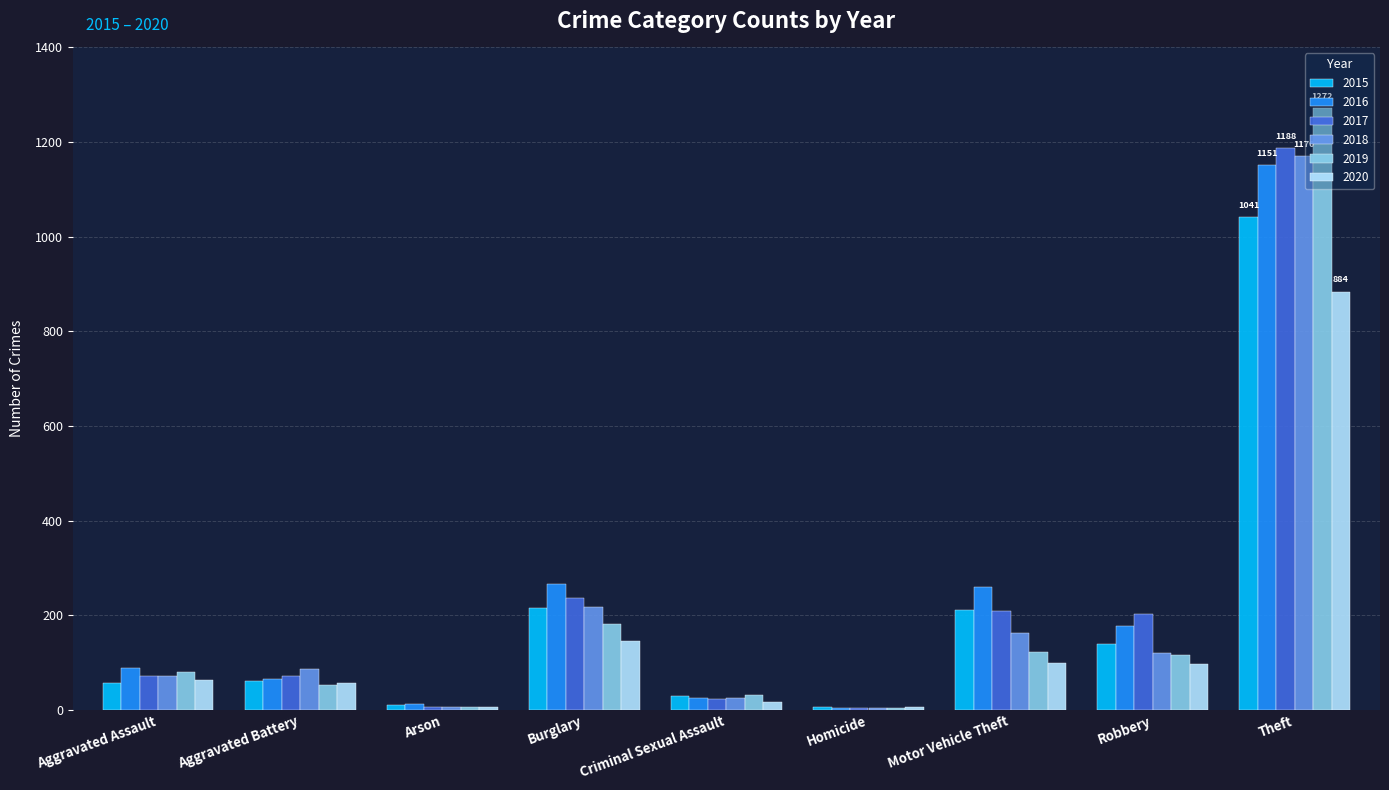

How many distinct data groups are displayed?

6